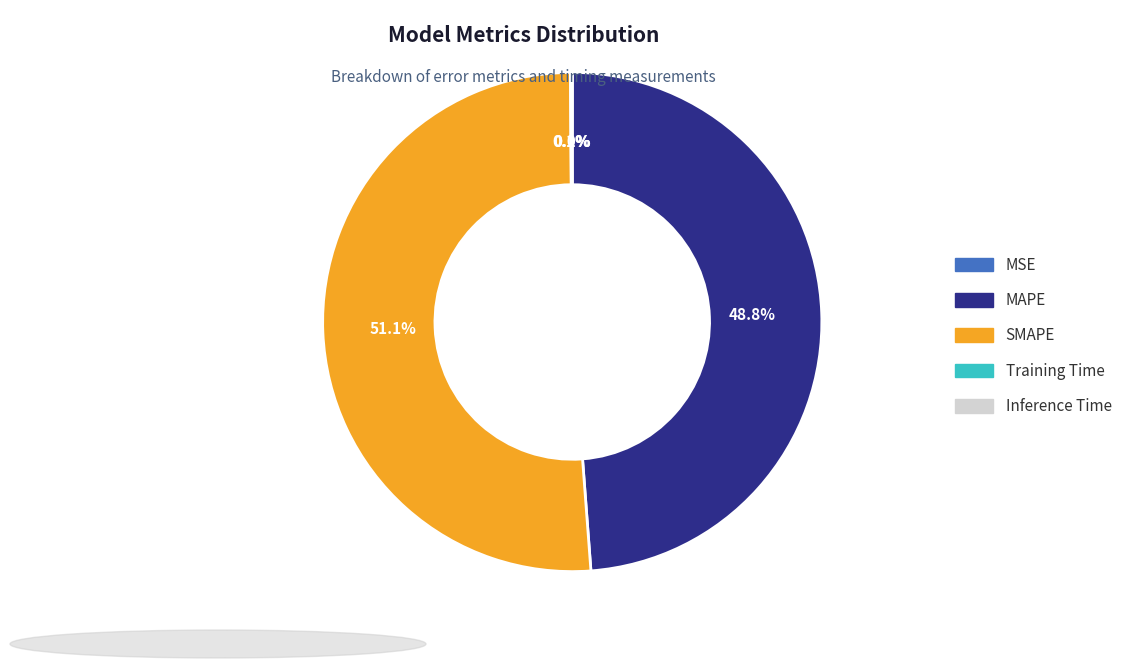

What is the largest slice in the pie chart?

SMAPE